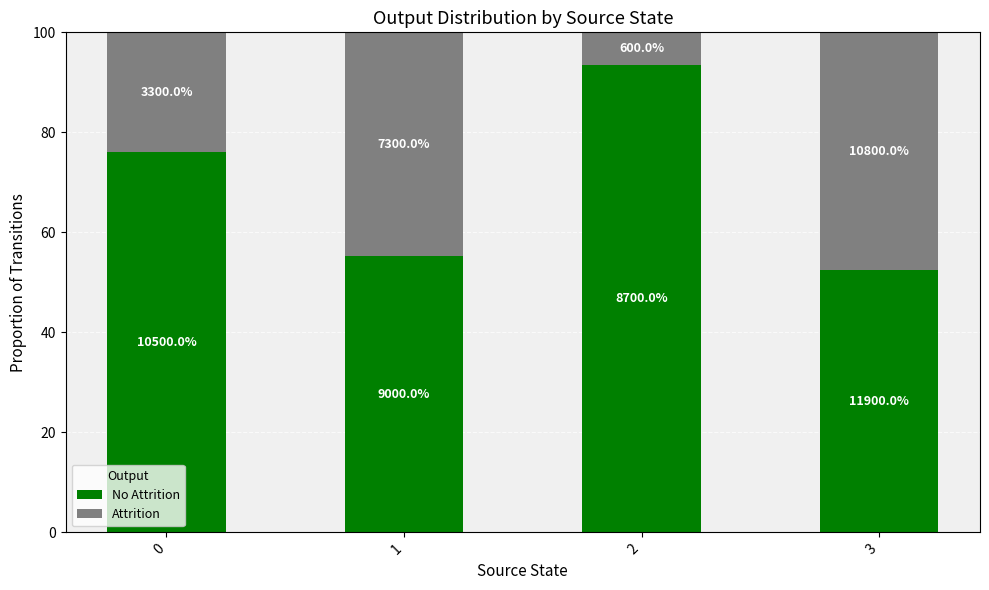

Does the chart contain any negative values?

No